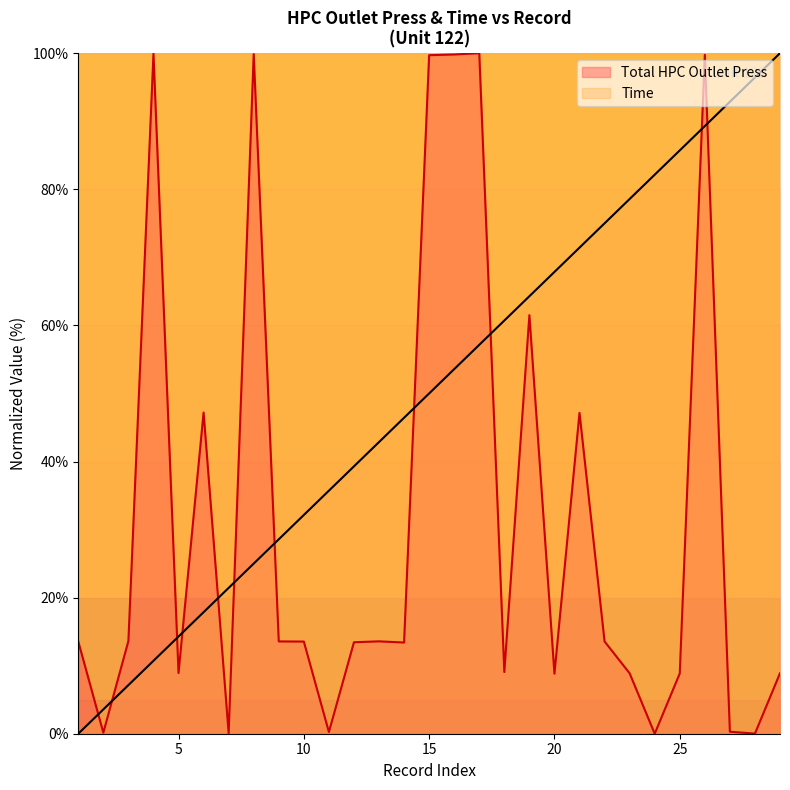

What is the sum of the Time values at 2 and 22?

78.6